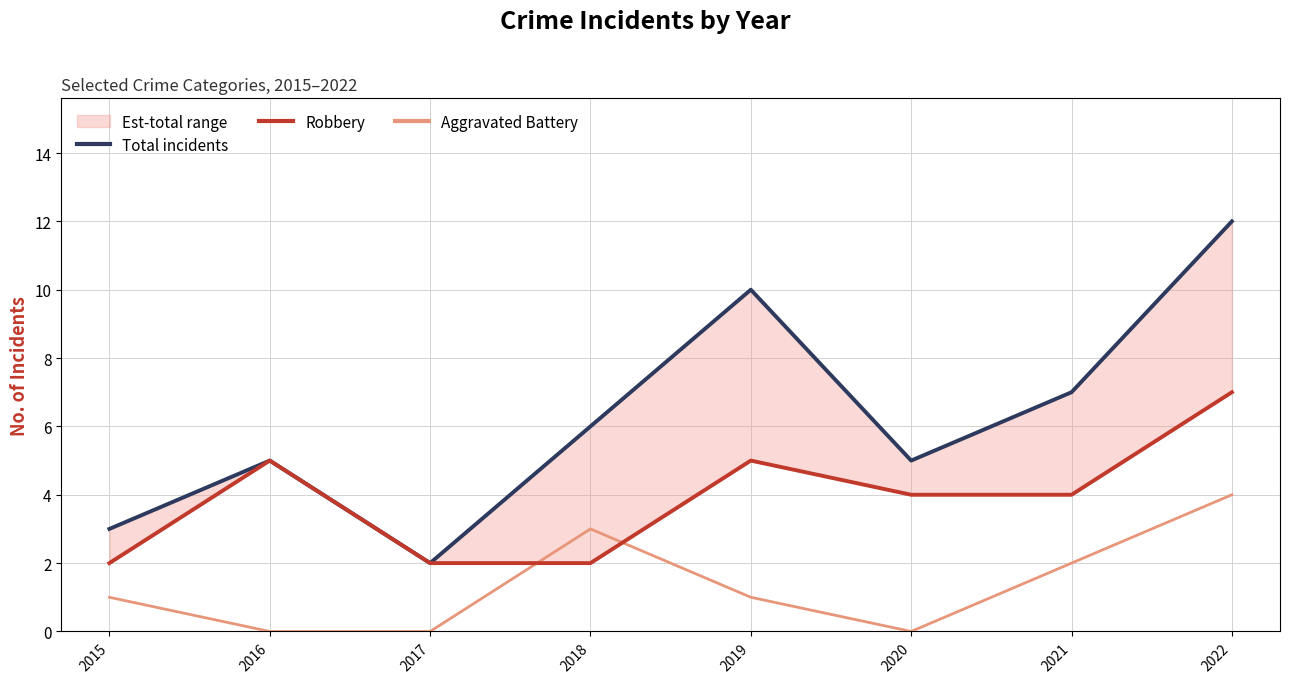

What value does the Total incidents series have at 2020?

5